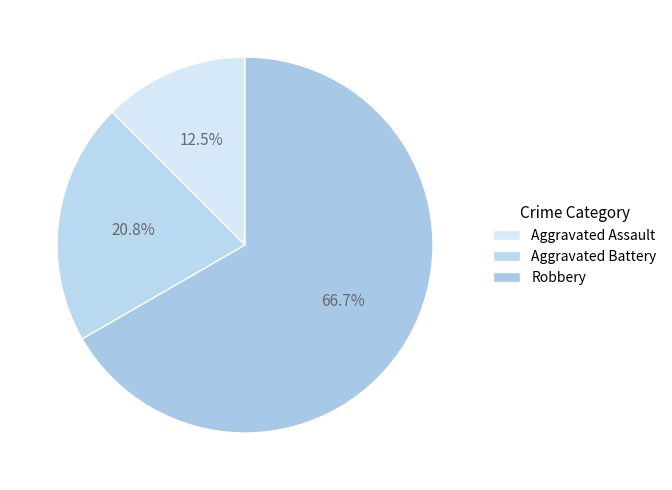

How many slices are in this pie chart?

3